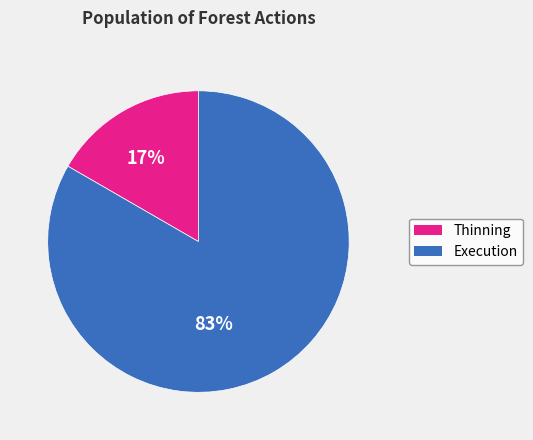

Is there a majority slice in this chart?

Yes